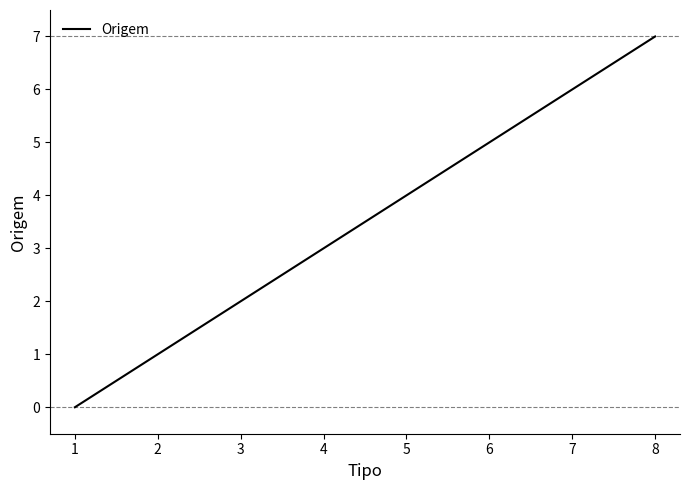

Rank the categories by value from highest to lowest.

8, 7, 6, 5, 4, 3, 2, 1